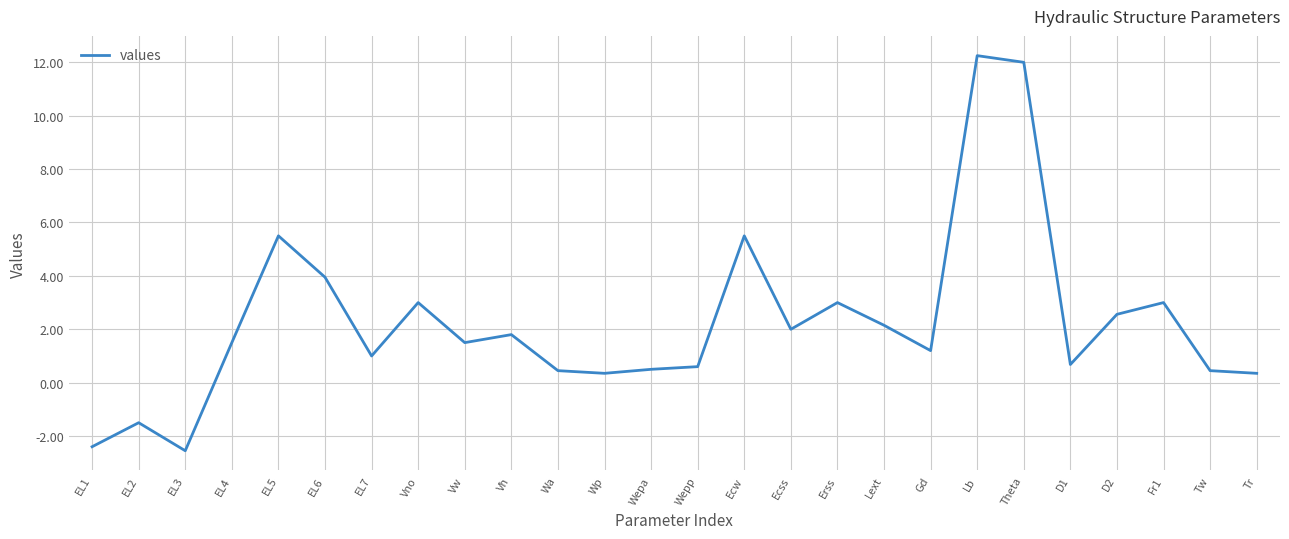

What is the sum of all values?

58.8